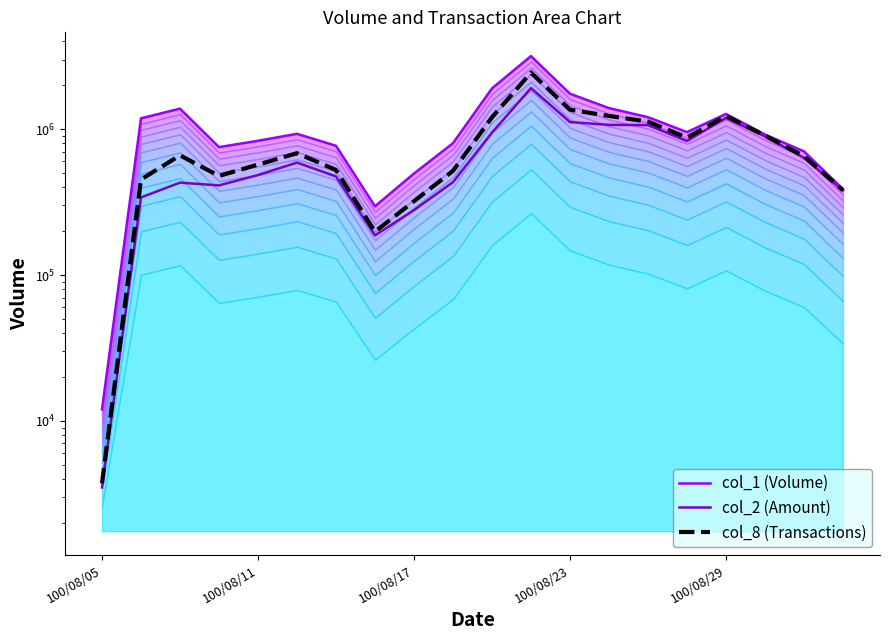

At which category is the sum across all series the highest?

11